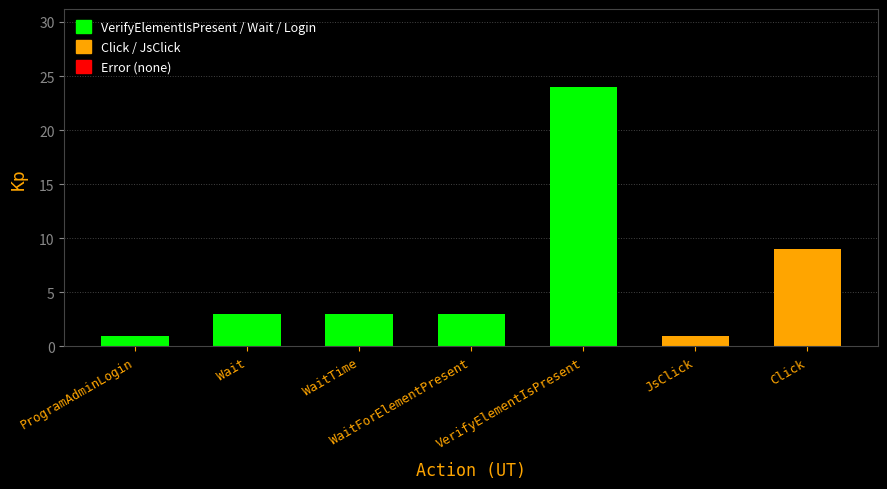

Which category has the highest value across all series?

VerifyElementIsPresent